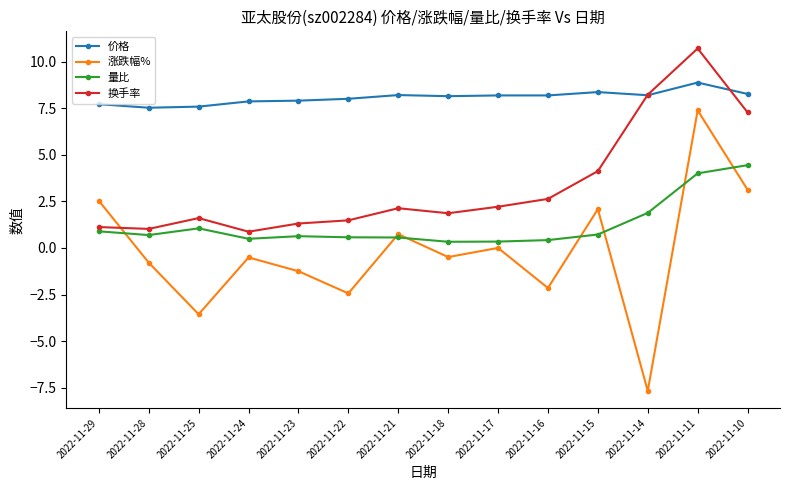

In 涨跌幅%, how many points are lower than both neighbors (excluding endpoints)?

5